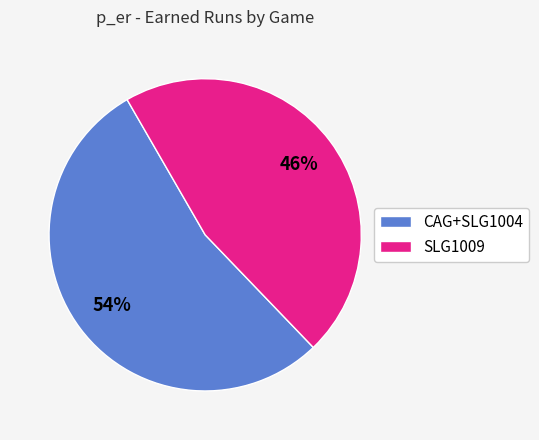

Rank the categories by value from highest to lowest.

CAG+SLG1004, SLG1009